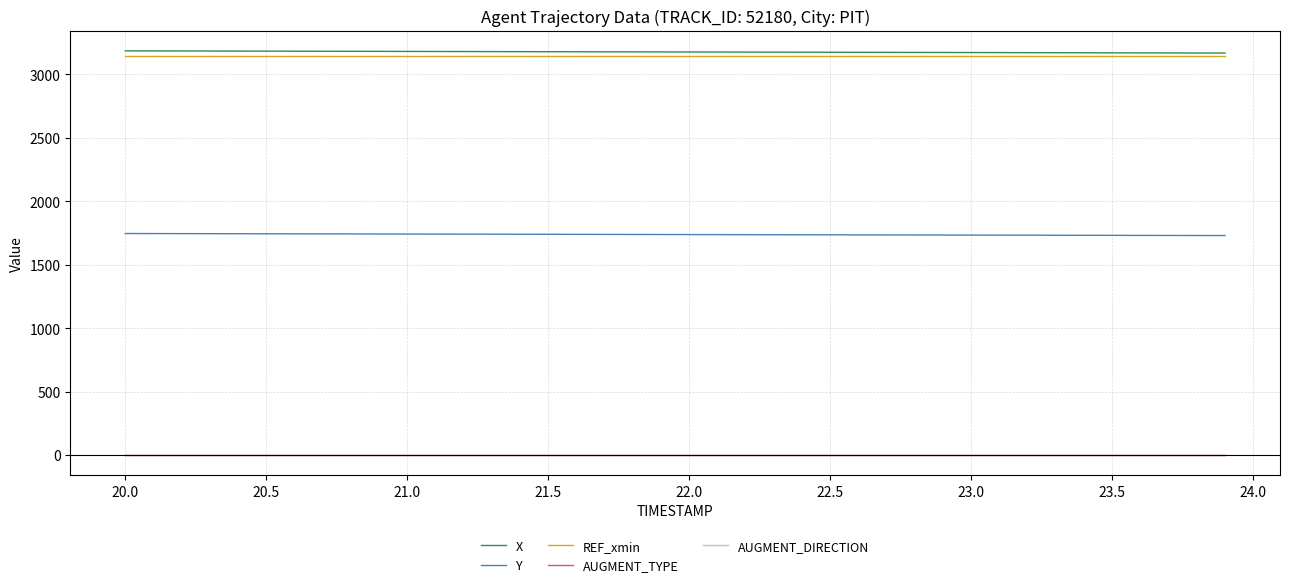

Does the chart display data point markers on the line(s)?

No